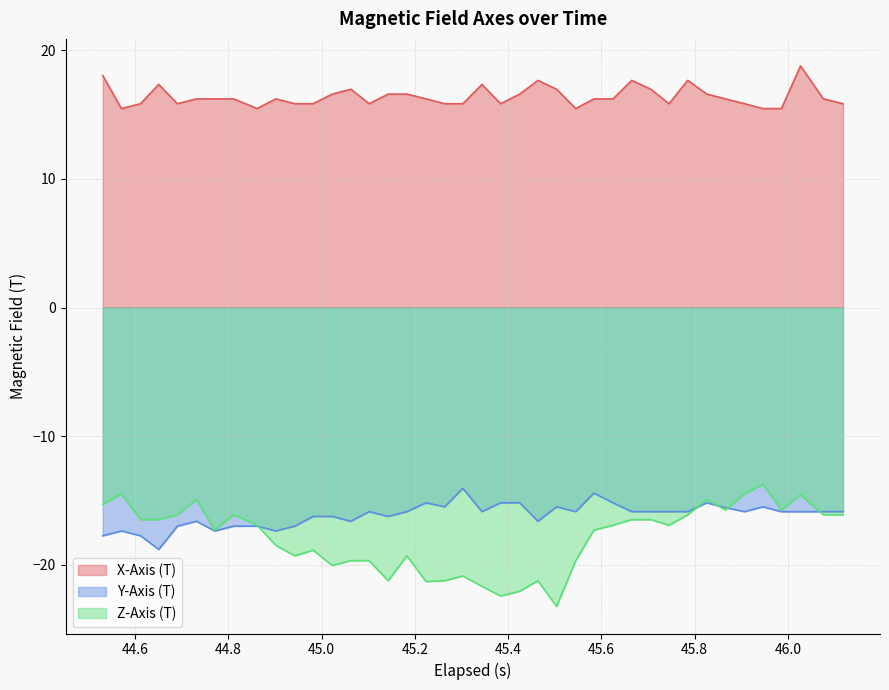

Which series has the widest spread of values?

Z-Axis (T)